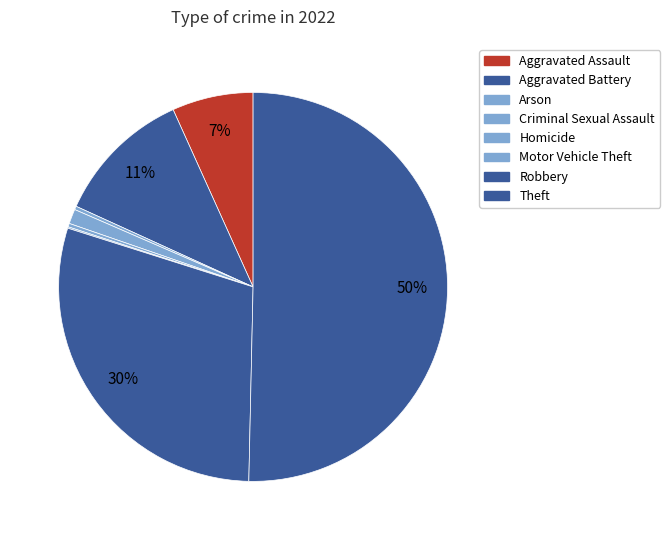

To the nearest percent, what percentage of the pie is Aggravated Battery?

11%